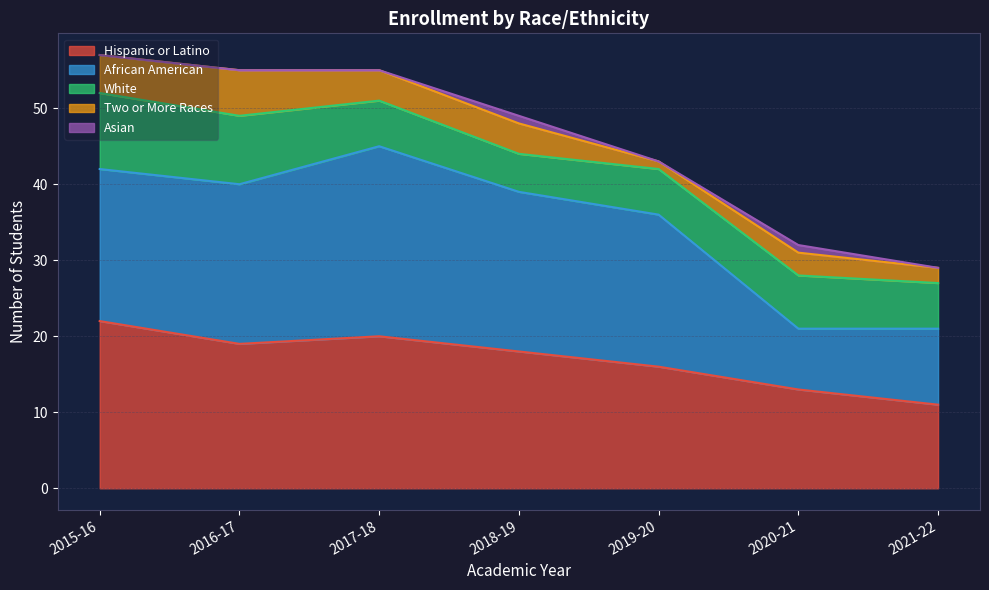

Where does the Two or More Races series first go above 4?

2015-16